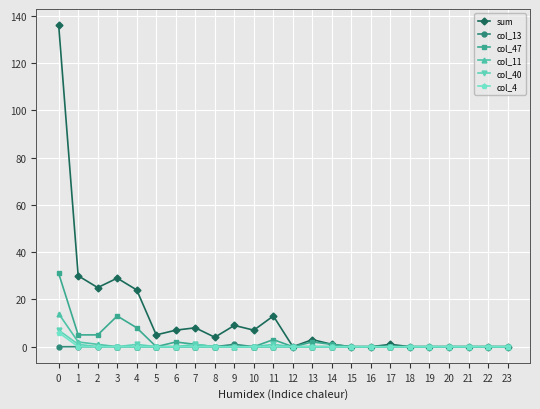

Which series has the largest total across all categories?

sum